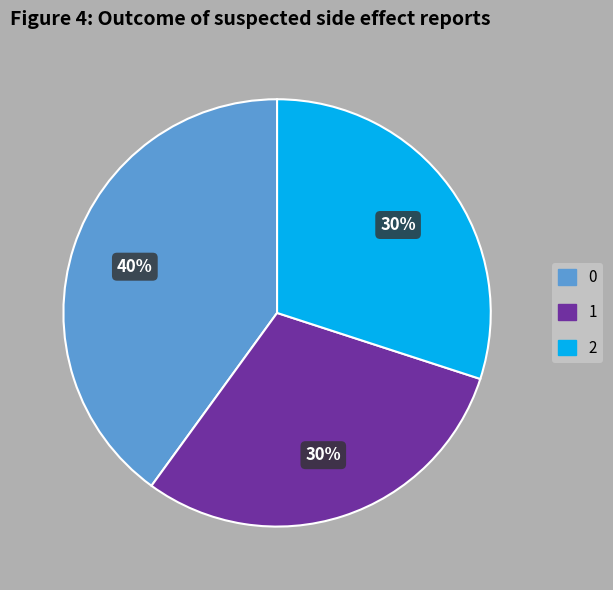

To the nearest percent, what is the difference between the largest and smallest slice percentages?

10%